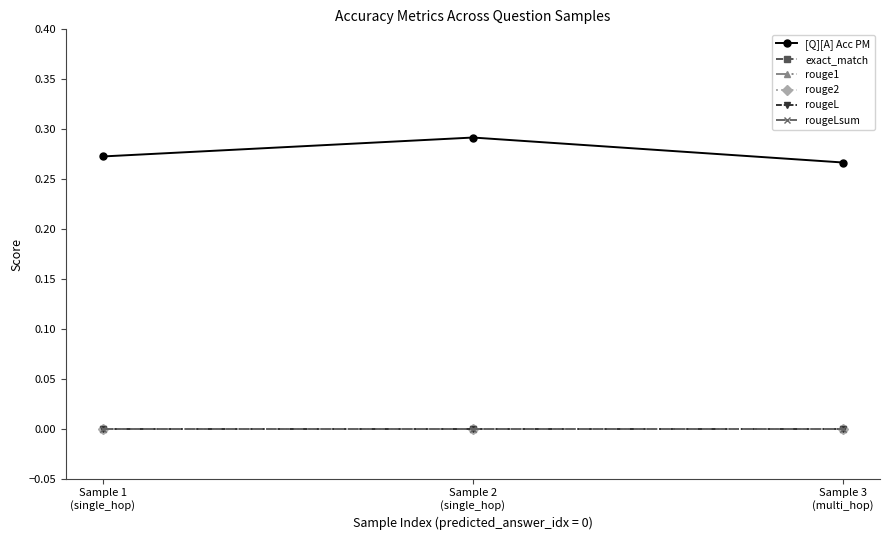

What position from the right is Sample 3
(multi_hop)?

1